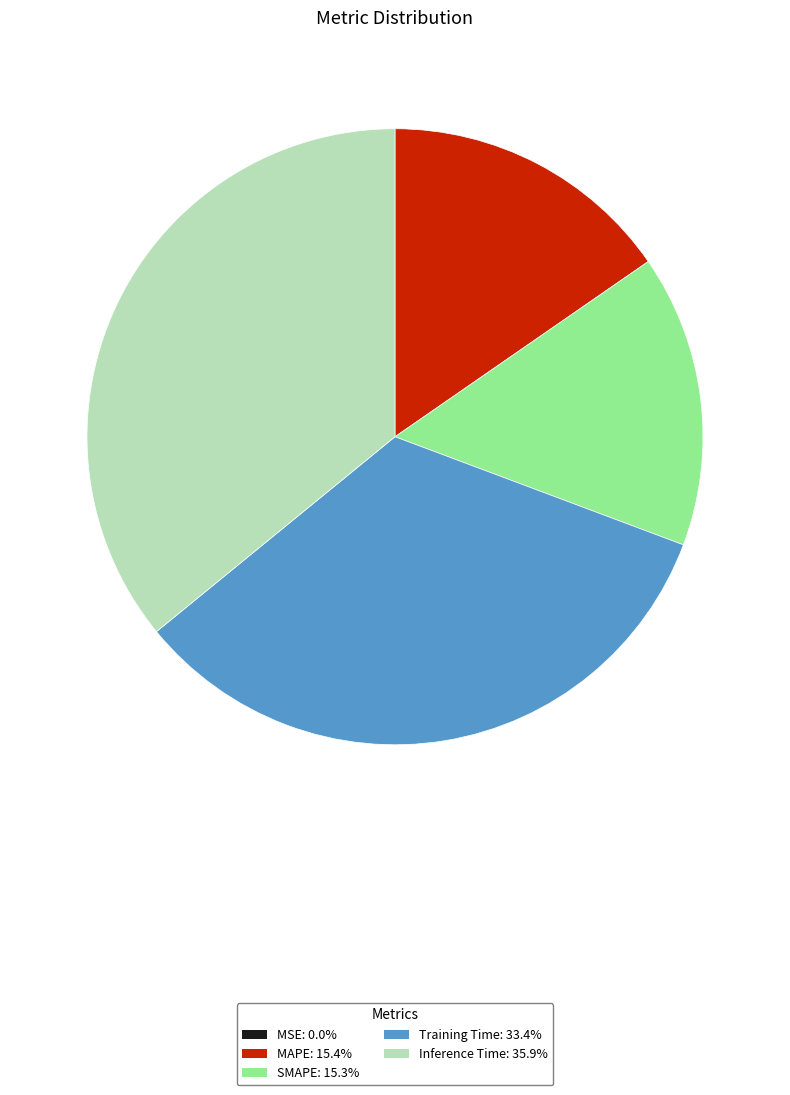

Does SMAPE represent more than half of the total?

No